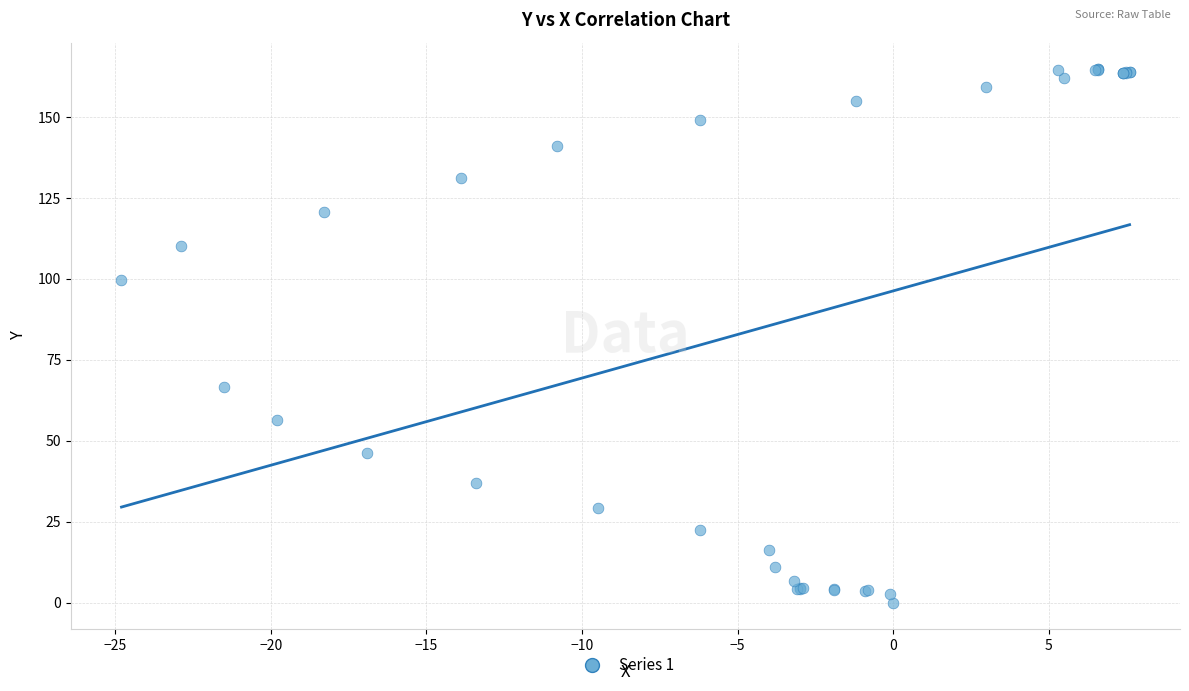

What Y value in the scatter plot is closest to 82?

66.7